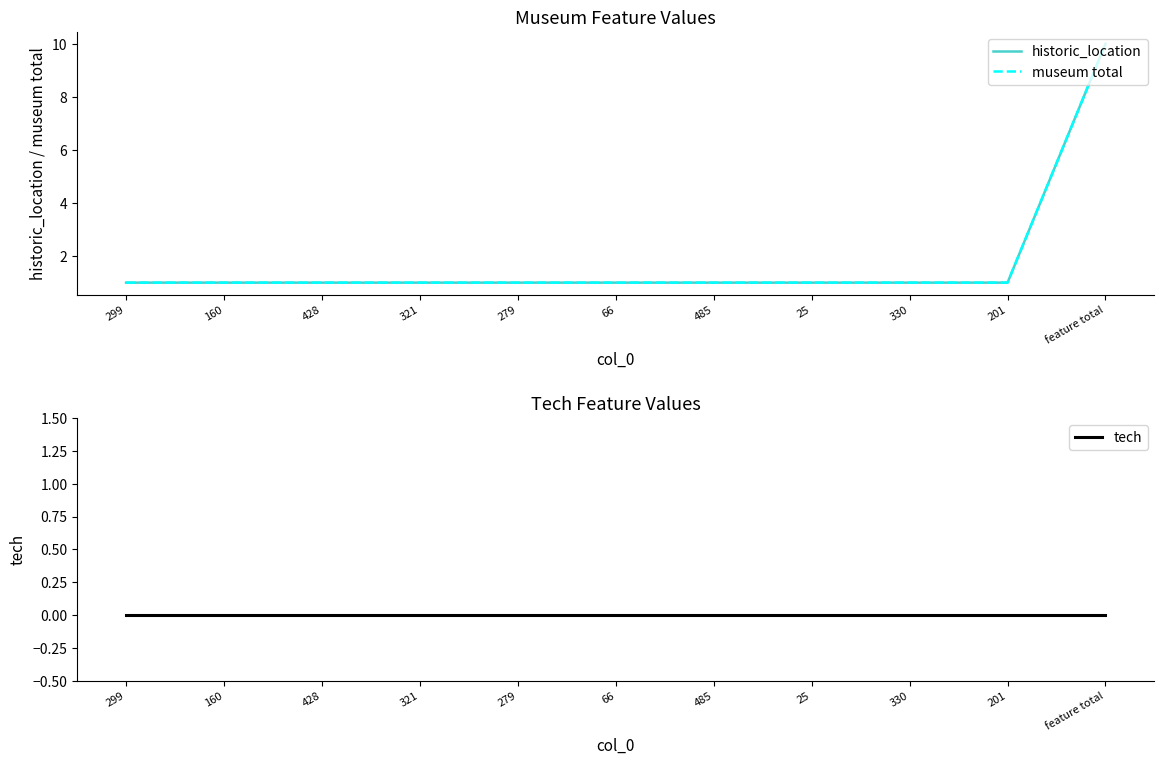

Is it true that historic_location equals 1 at 160?

True